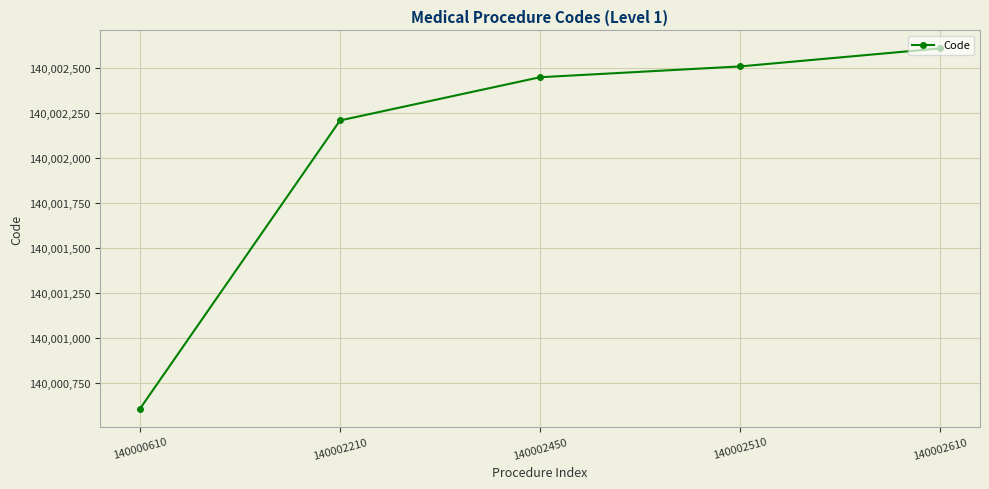

Reading left to right, extract all data points from this chart.

140000610=140000610	140002210=140002210	140002450=140002450	140002510=140002510	140002610=140002610